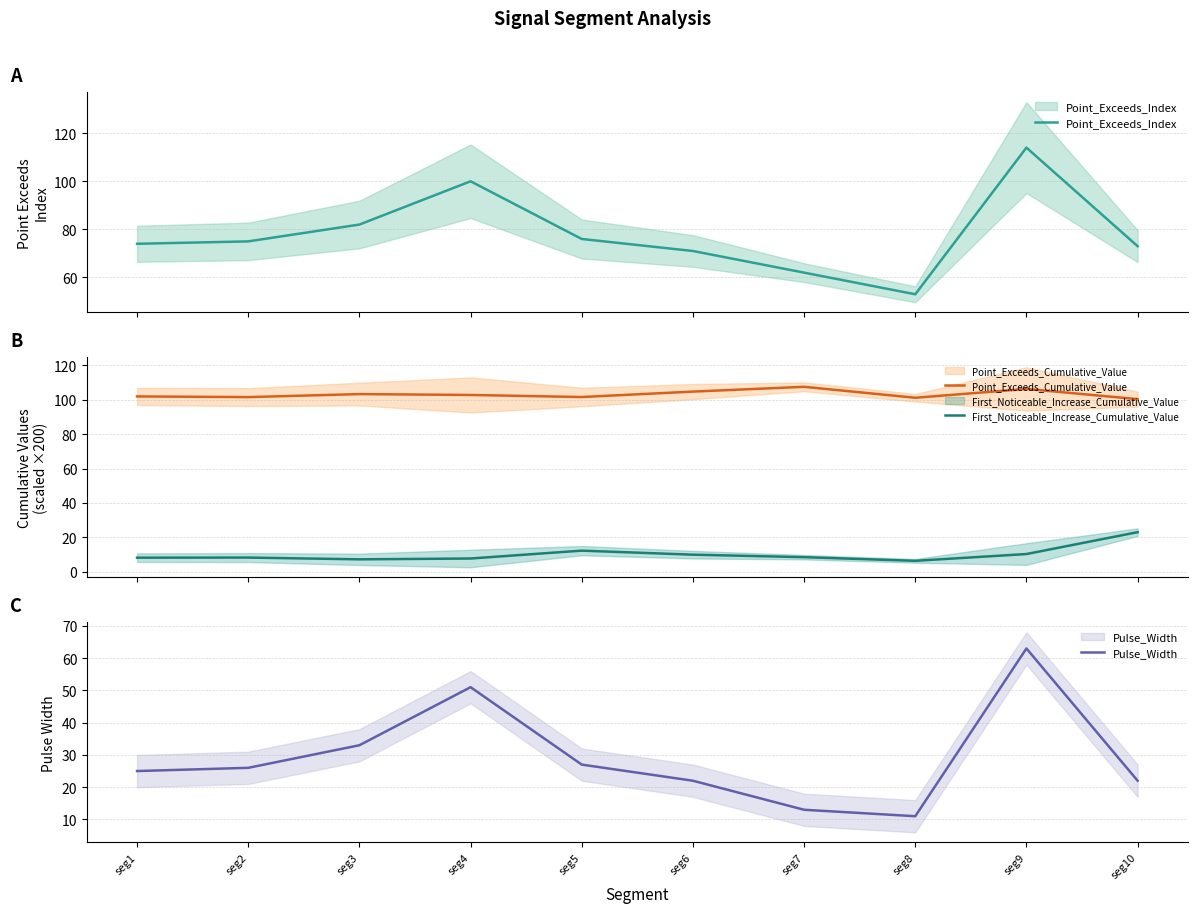

How many interior local peaks does the Point_Exceeds_Index series have?

2